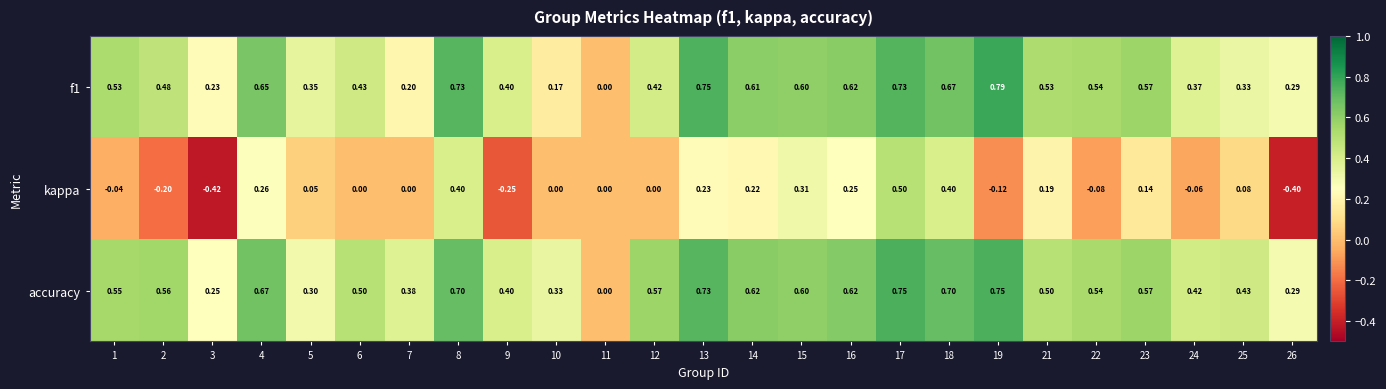

Which series changed the most between 1 and 3?

kappa